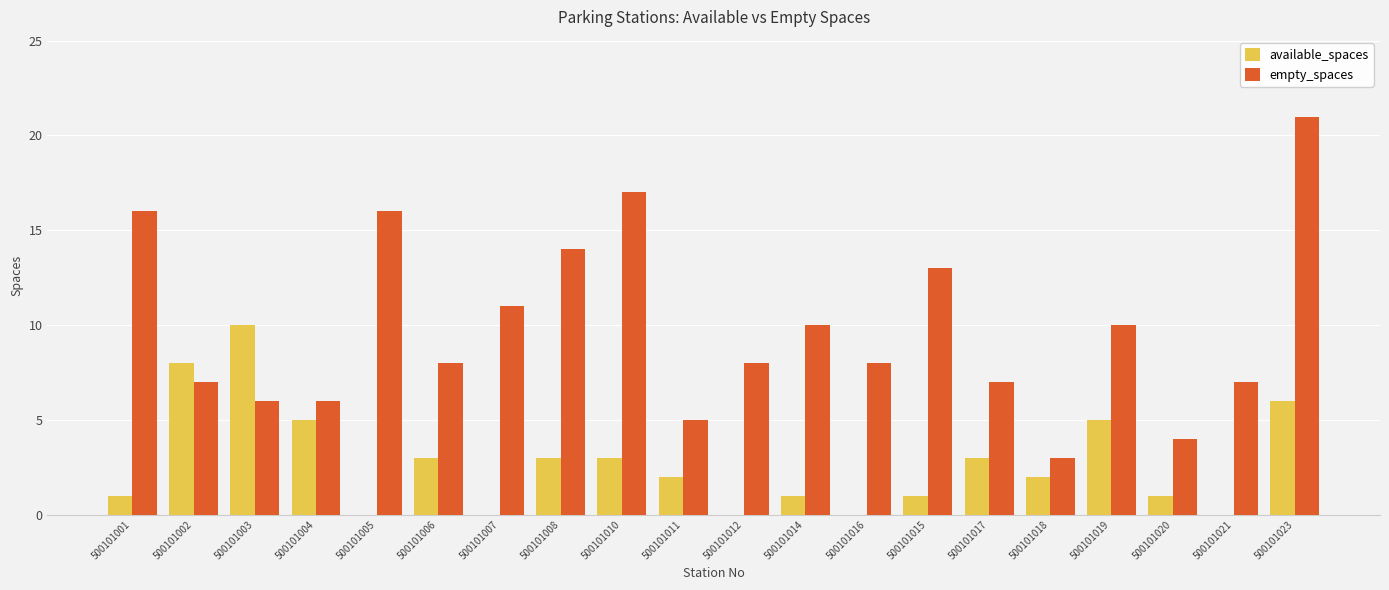

Reading right to left, list all the values displayed in this chart.

available_spaces: 6	0	1	5	2	3	1	0	1	0	2	3	3	0	3	0	5	10	8	1
empty_spaces: 21	7	4	10	3	7	13	8	10	8	5	17	14	11	8	16	6	6	7	16